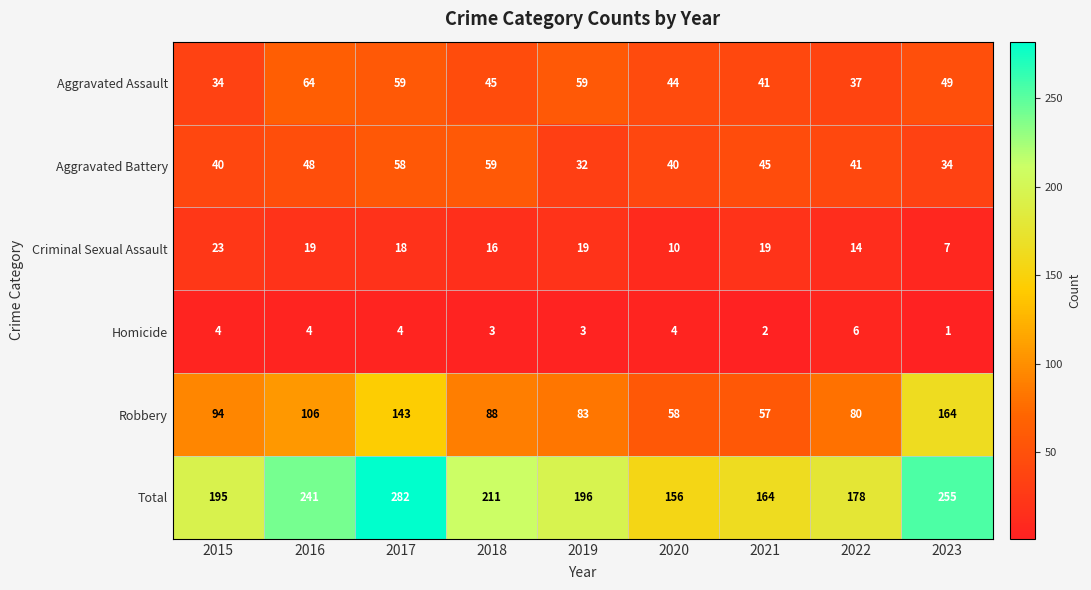

Is it true that Robbery equals 143 at 2017?

True